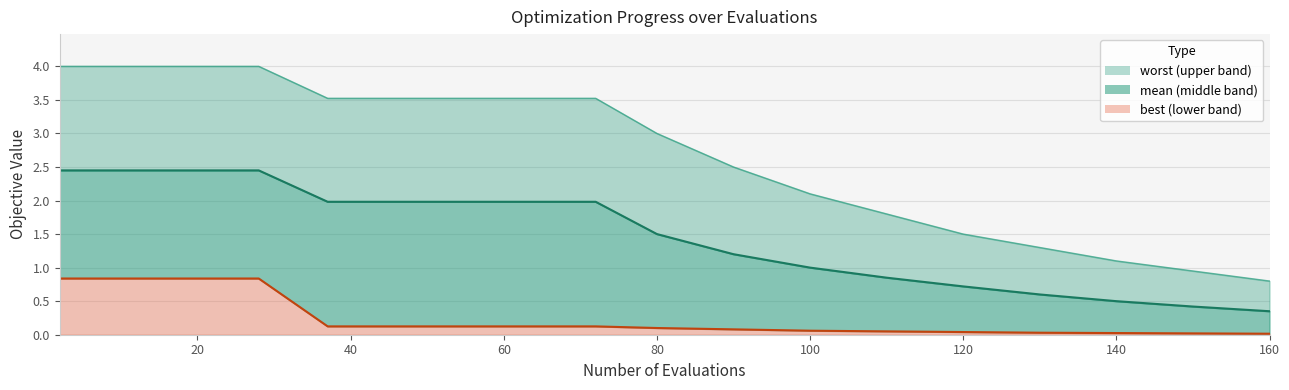

How many data points does each series have?

18